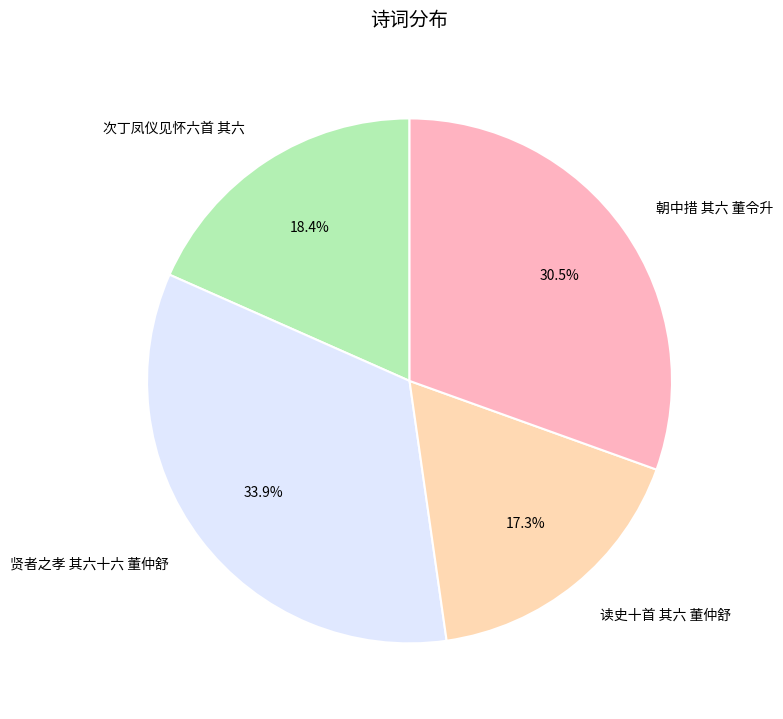

Approximately how many times larger is the value at 朝中措 其六 董令升 compared to 次丁凤仪见怀六首 其六?

1.7